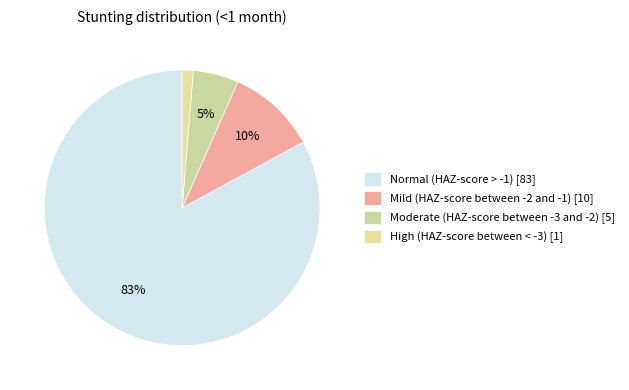

How many slices are in this pie chart?

4